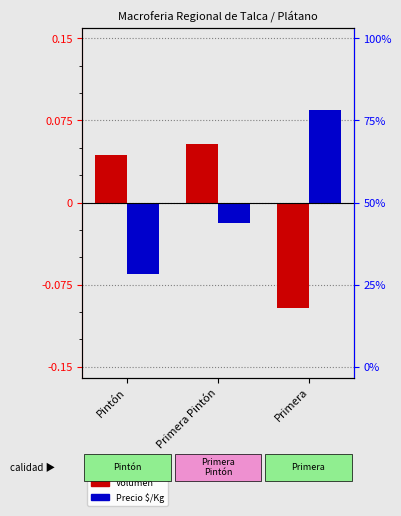

Which has a higher value, Primera or Pintón?

Pintón